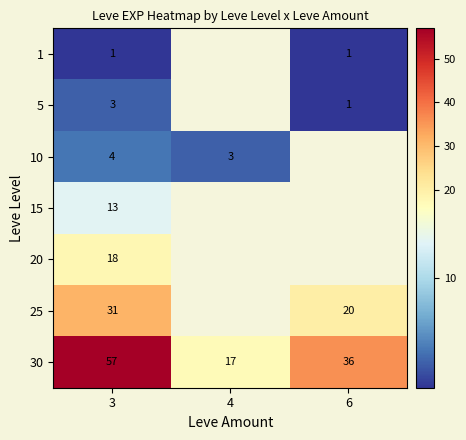

What is the difference between the highest and lowest values at 3?

56